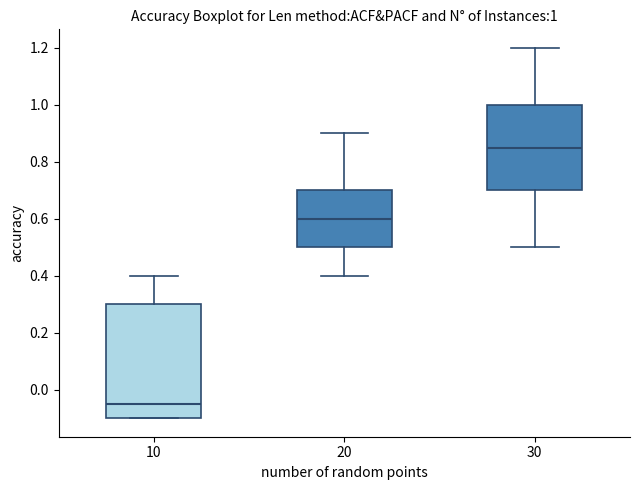

Which box's median line is the lowest?

10